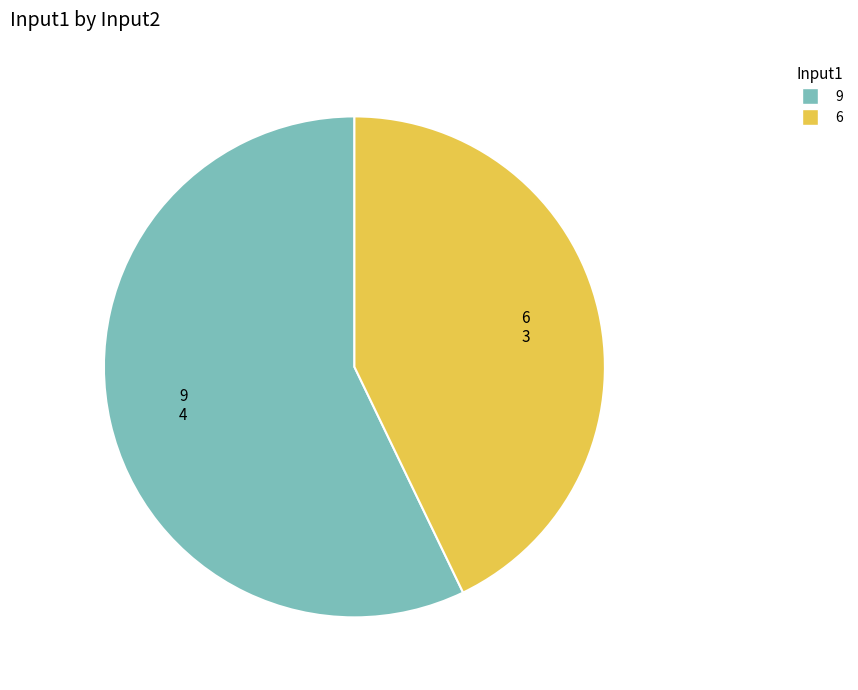

Which slice is the smallest?

6